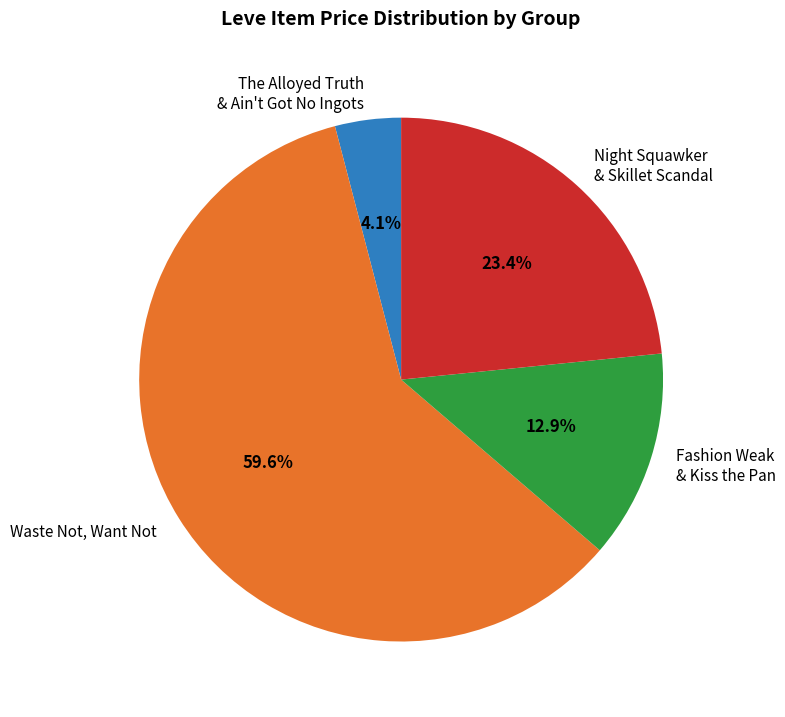

Which slice is the smallest?

The Alloyed Truth & Ain't Got No Ingots